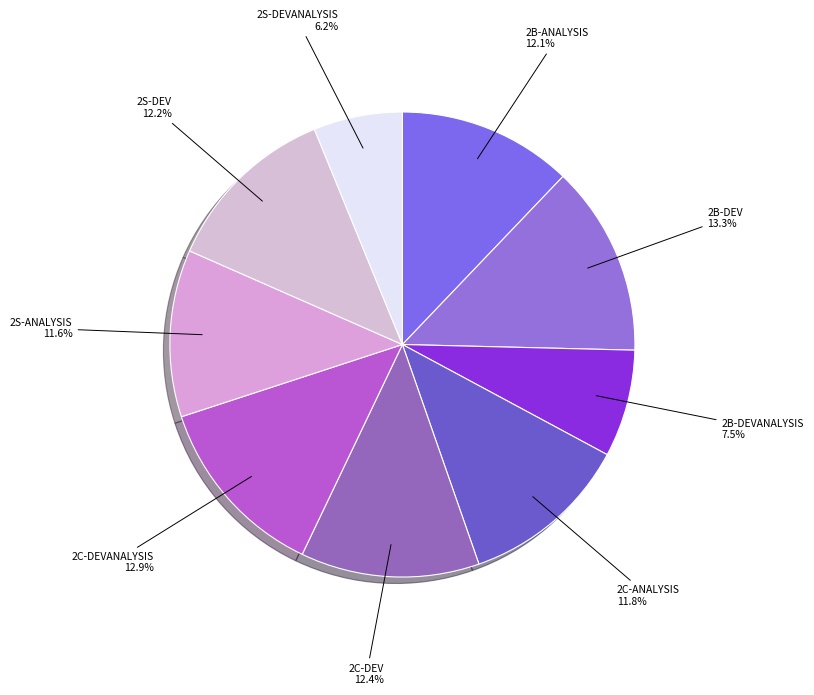

To the nearest percent, what is the difference between the largest and smallest slice percentages?

7%